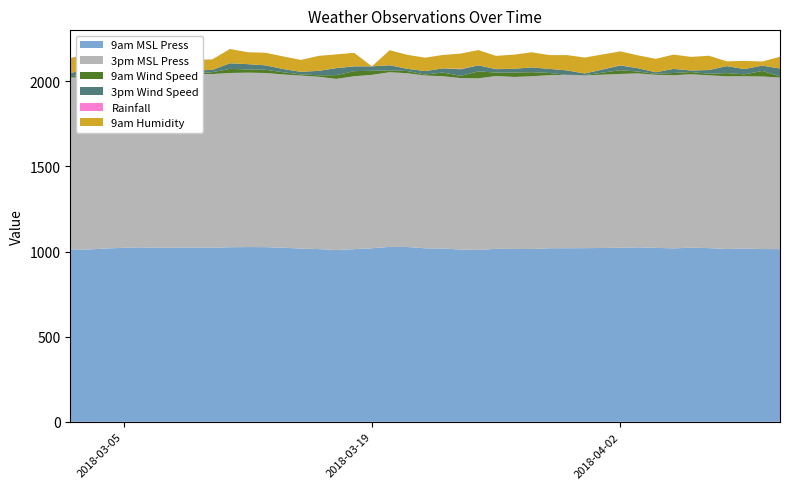

Reading left to right, transcribe all the data shown in this chart.

9am_msl_press: 1013.2	1012.2	1018.2	1022.1	1025.1	1022.9	1022.9	1023.8	1023.0	1025.5	1026.8	1026.1	1022.7	1017.8	1014.7	1009.0	1014.3	1019.6	1027.6	1026.9	1019.3	1017.6	1012.5	1009.7	1016.2	1015.6	1015.0	1019.9	1019.6	1020.2	1022.3	1025.3	1021.8	1019.1	1022.8	1020.5	1015.2	1017.6	1015.0	1014.5
3pm_msl_press: 1009.3	1012.1	1017.0	1021.1	1021.3	1018.9	1019.1	1020.2	1020.1	1023.9	1024.5	1023.2	1018.0	1016.3	1012.3	1005.8	1015.9	1018.7	1026.1	1020.9	1015.1	1012.6	1007.0	1008.2	1015.6	1010.4	1015.1	1016.6	1018.8	1015.0	1021.3	1021.6	1016.8	1017.2	1019.1	1015.2	1014.6	1012.7	1013.6	1008.2
9am_wind_speed: 7.0	20.0	13.0	2.0	20.0	15.0	2.0	2.0	11.0	24.0	19.0	19.0	13.0	7.0	9.0	22.0	30.0	24.0	11.0	13.0	6.0	22.0	13.0	41.0	20.0	26.0	24.0	13.0	0.0	2.0	22.0	11.0	6.0	13.0	13.0	9.0	19.0	11.0	33.0	7.0
3pm_wind_speed: 19.0	30.0	28.0	26.0	28.0	17.0	20.0	19.0	13.0	33.0	31.0	26.0	19.0	15.0	26.0	41.0	28.0	26.0	30.0	13.0	20.0	24.0	39.0	35.0	20.0	22.0	28.0	24.0	26.0	9.0	28.0	19.0	9.0	24.0	9.0	22.0	41.0	31.0	31.0	46.0
rainfall: 0.0	0.0	0.0	0.0	0.0	0.0	0.0	0.0	0.0	0.0	0.0	0.0	0.0	0.0	0.0	0.9	0.6	0.0	0.6	0.0	0.0	0.0	2.8	0.0	1.0	0.0	0.0	0.0	0.0	0.0	1.6	0.0	0.0	0.0	0.0	0.0	0.0	0.0	0.0	0.0
9am_hum: 89.0	85.0	83.0	75.0	85.0	81.0	59.0	62.0	62.0	84.0	70.0	74.0	74.0	70.0	88.0	80.0	79.0	0.0	88.0	82.0	79.0	79.0	89.0	90.0	77.0	83.0	89.0	81.0	90.0	94.0	81.0	76.0	79.0	84.0	80.0	84.0	28.0	48.0	24.0	69.0